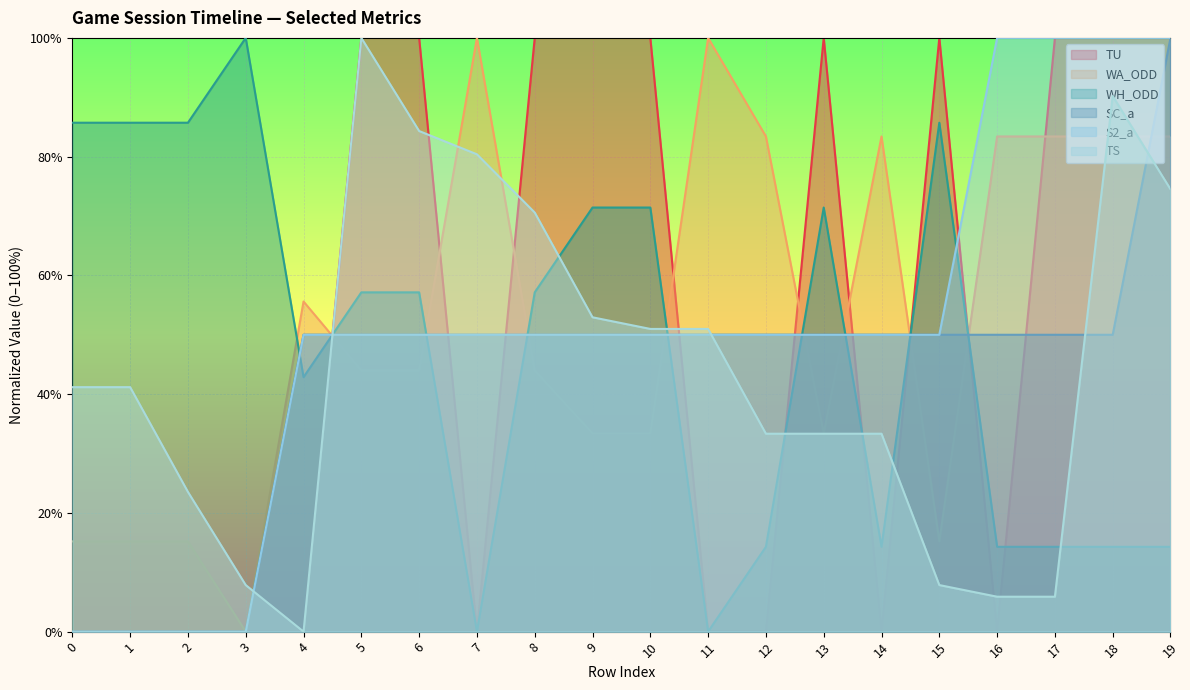

True or false: WA_ODD and S2_a intersect in this chart.

True